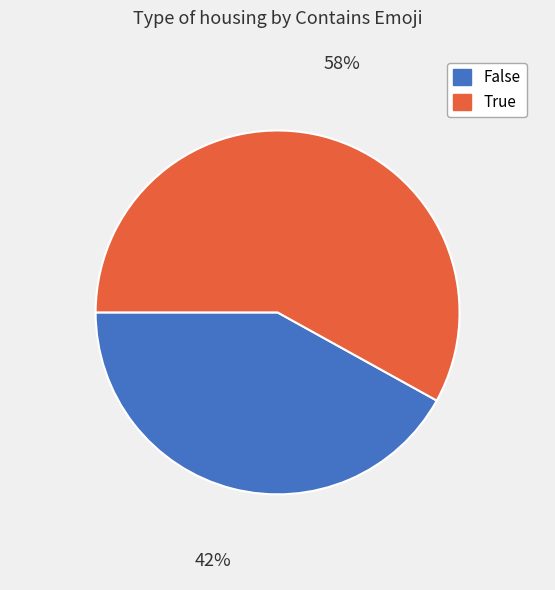

The False slice represents 52% of the pie. True or false?

False